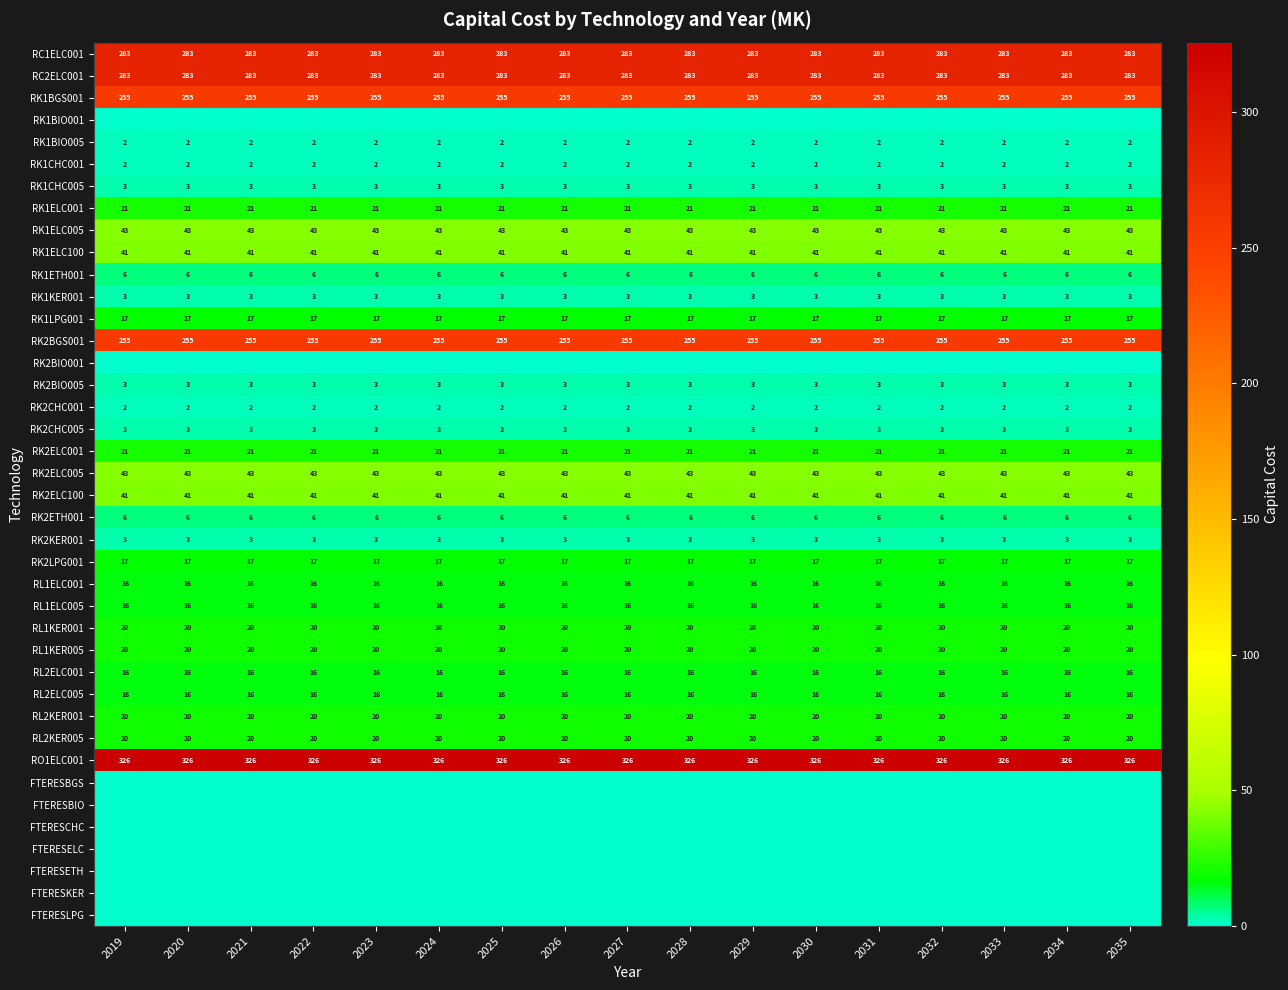

What is the total value across all series at 2020?

1824.9